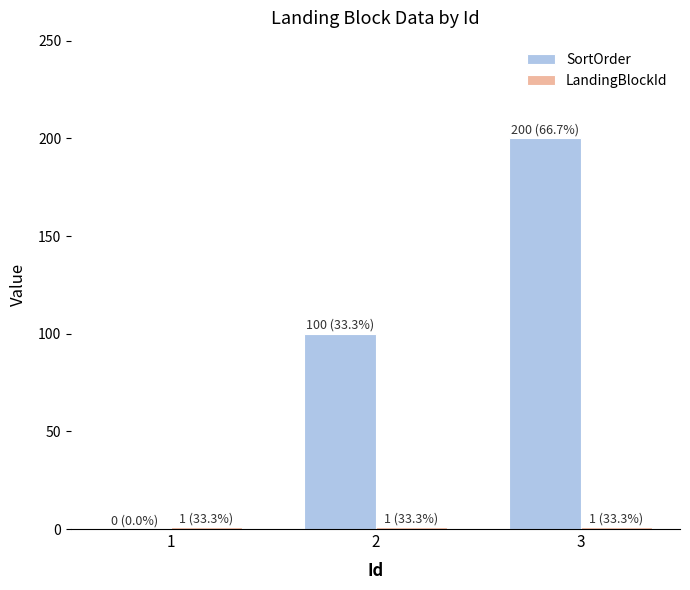

What is the maximum value shown in the chart?

200